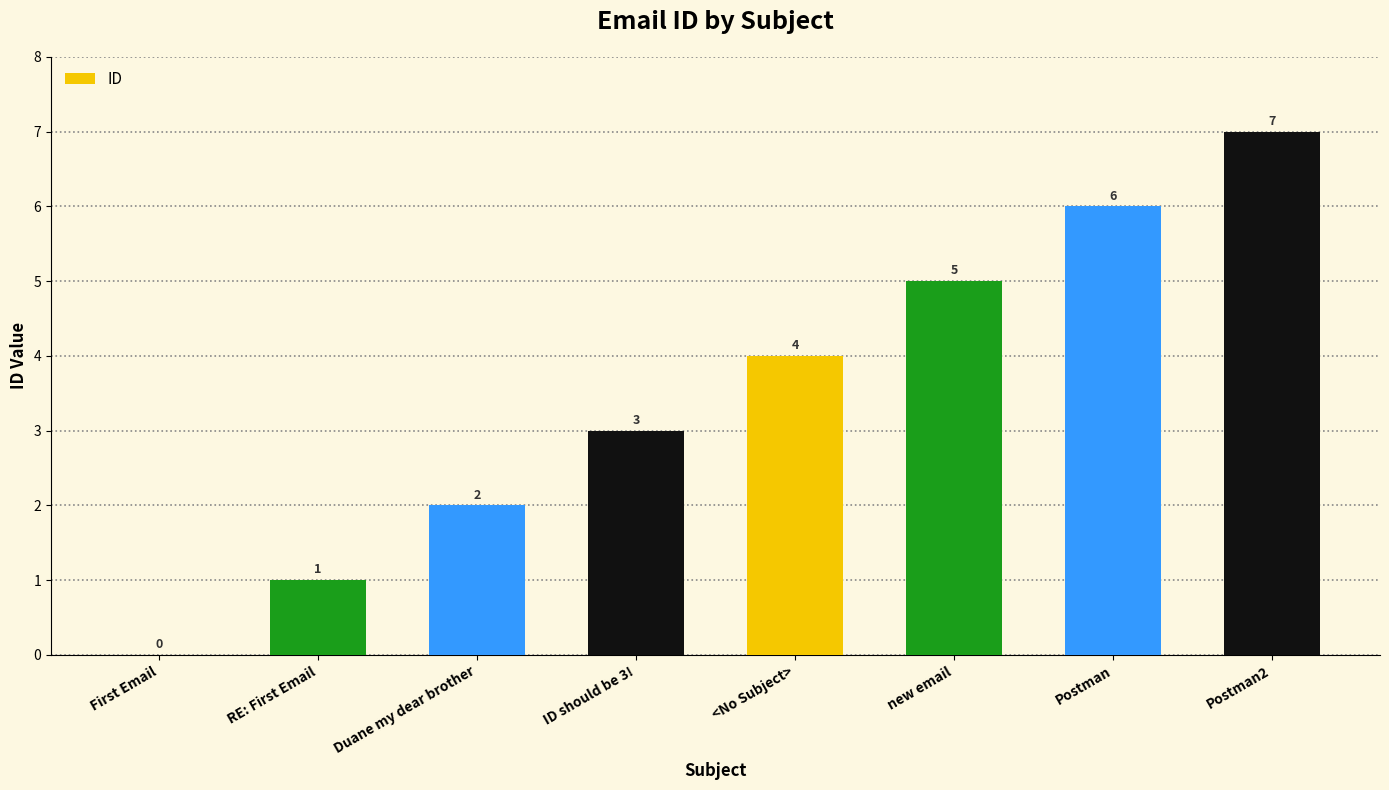

Where is the data nearest to the value 3?

ID should be 3!